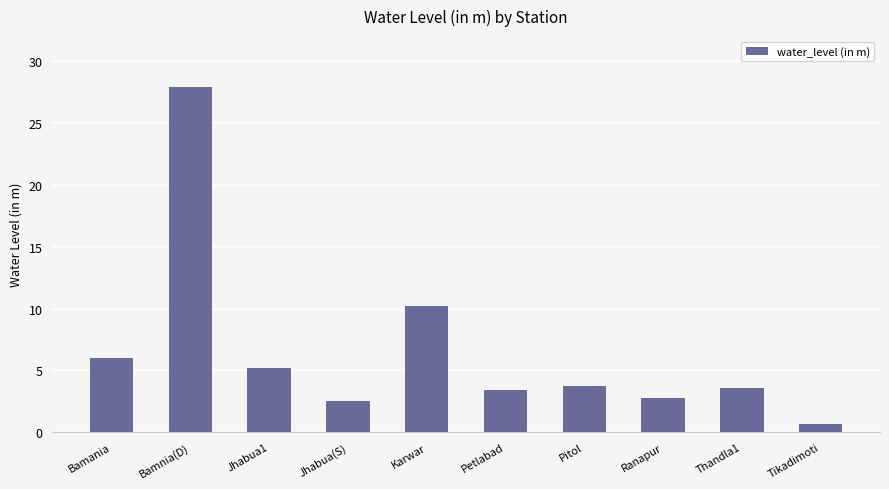

Which category has the highest value across all series?

Bamnia(D)